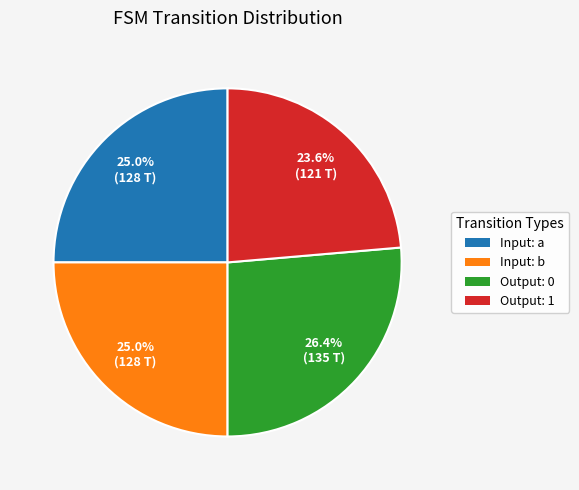

Count the number of slices in the pie.

4